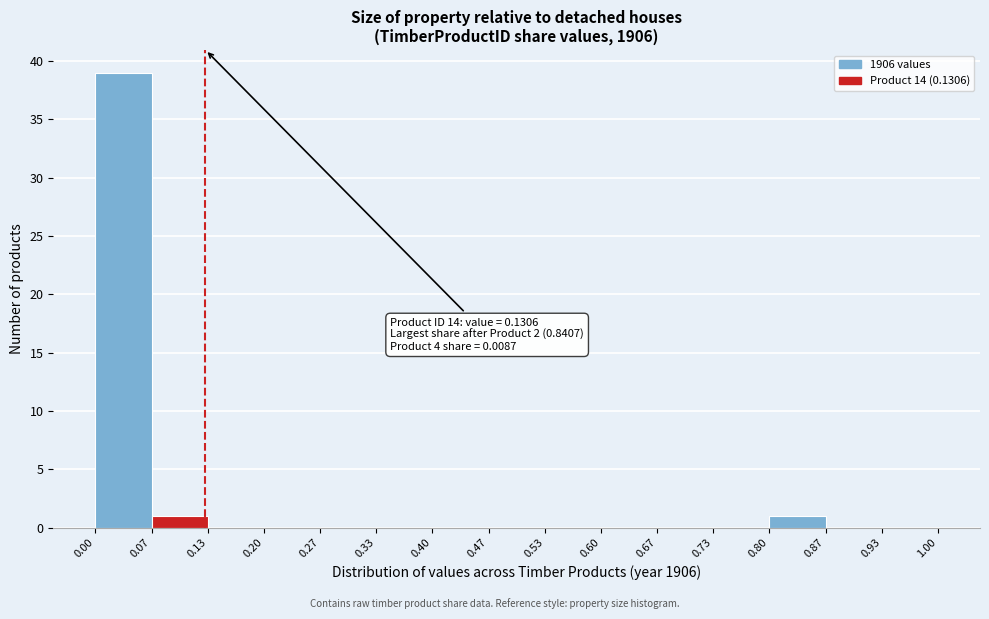

Which range on the x-axis has the tallest bar?

0.00 to 0.07